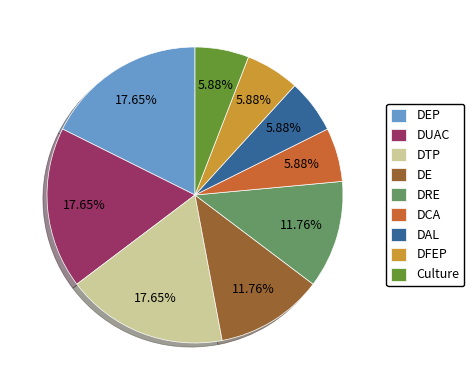

Does any single category account for the majority?

No